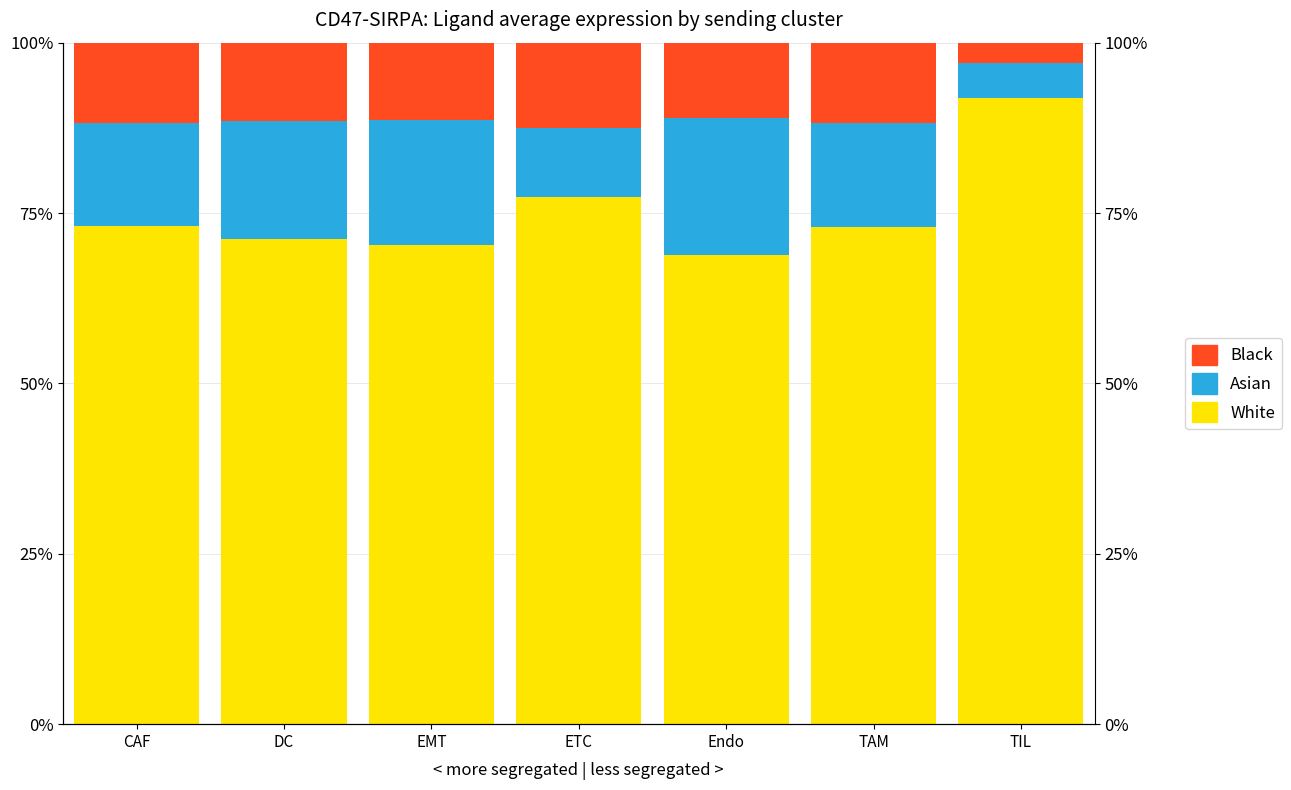

The value of Asian at CAF is 15.2. True or false?

True